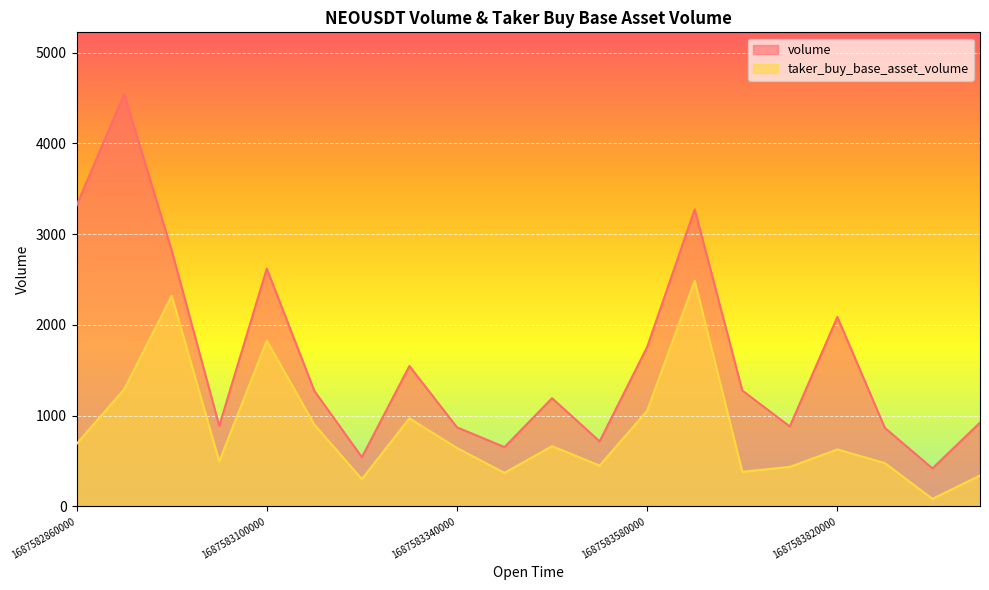

What is the value of the taker_buy_base_asset_volume point at the 12th from the left?

450.0